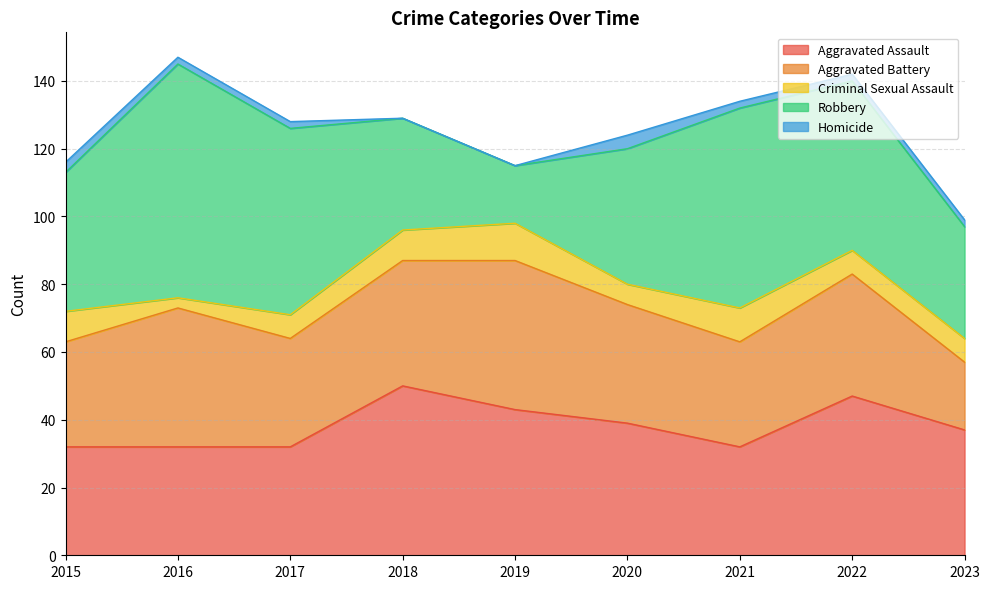

Does the chart have visible grid lines?

Yes